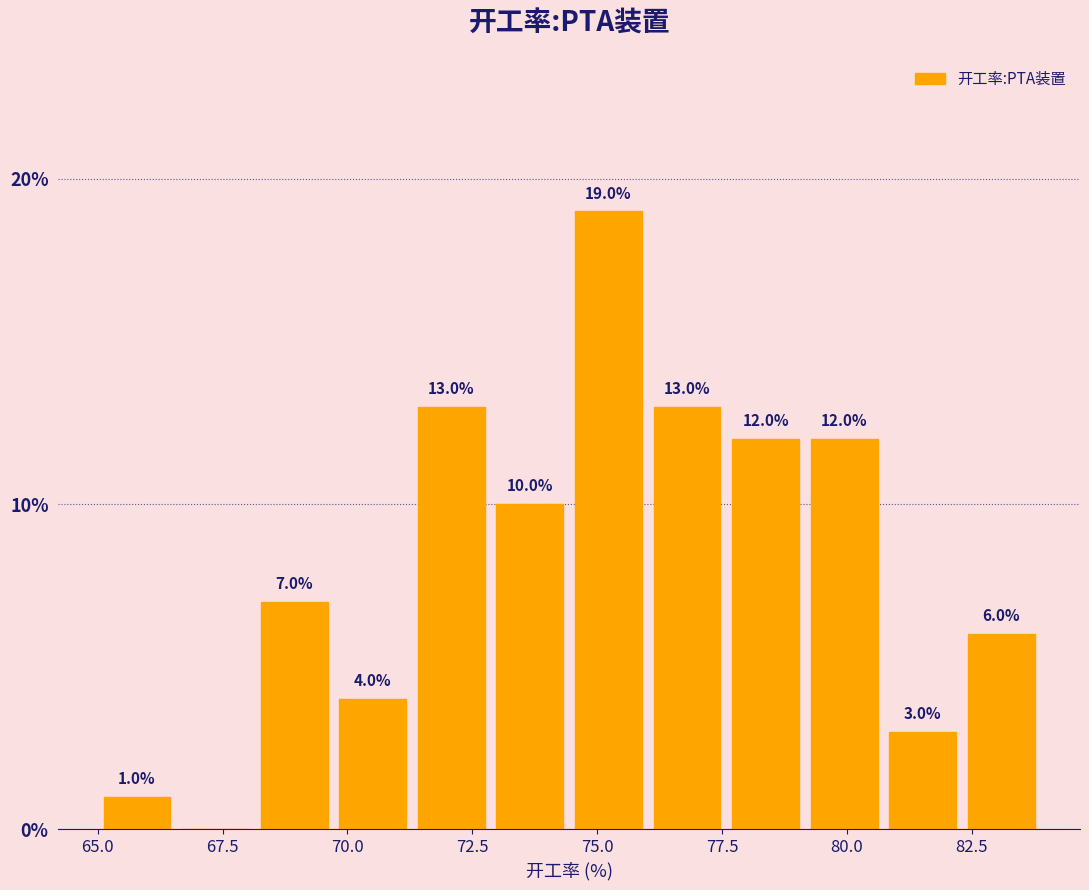

Around what value on the x-axis is the tallest bar? Give the approximate position of its centre, as read against the axis.

75.0